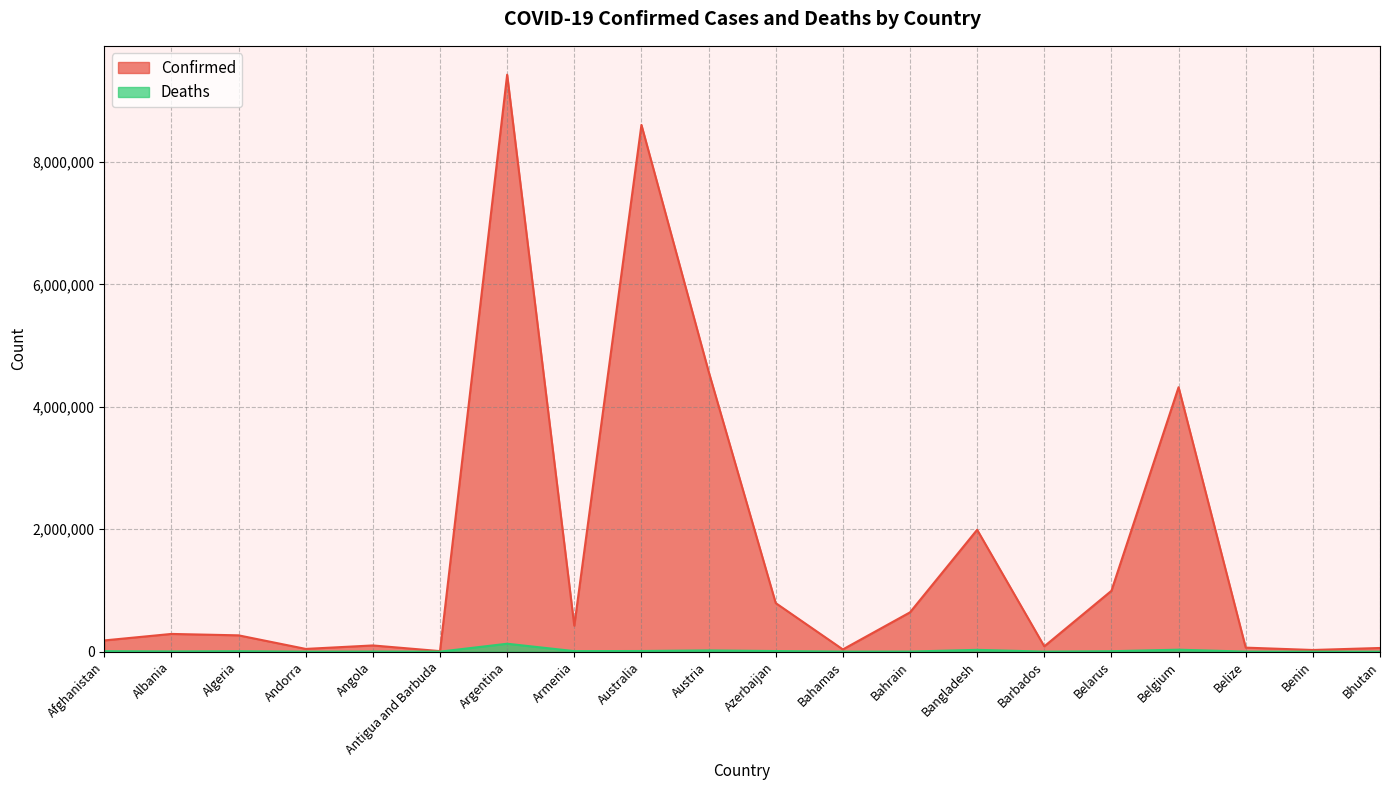

Reading right to left, transcribe all the data shown in this chart.

Confirmed: Bhutan=59940	Benin=27216	Belize=65508	Belgium=4320107	Belarus=994037	Barbados=86451	Bangladesh=1991031	Bahrain=641978	Bahamas=36299	Azerbaijan=793388	Austria=4579384	Australia=8605986	Armenia=423771	Argentina=9426171	Antigua and Barbuda=8686	Angola=101320	Andorra=44671	Algeria=266303	Albania=289391	Afghanistan=183272
Deaths: Bhutan=21	Benin=163	Belize=680	Belgium=32015	Belarus=7118	Barbados=478	Bangladesh=29212	Bahrain=1503	Bahamas=822	Azerbaijan=9717	Austria=20135	Australia=10442	Armenia=8629	Argentina=129145	Antigua and Barbuda=143	Angola=1900	Andorra=153	Algeria=6875	Albania=3516	Afghanistan=7728